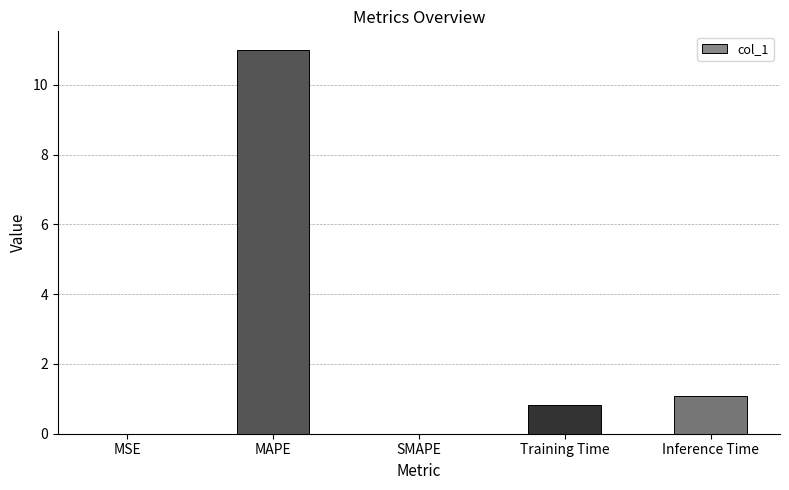

How many categories are shown in the chart?

5